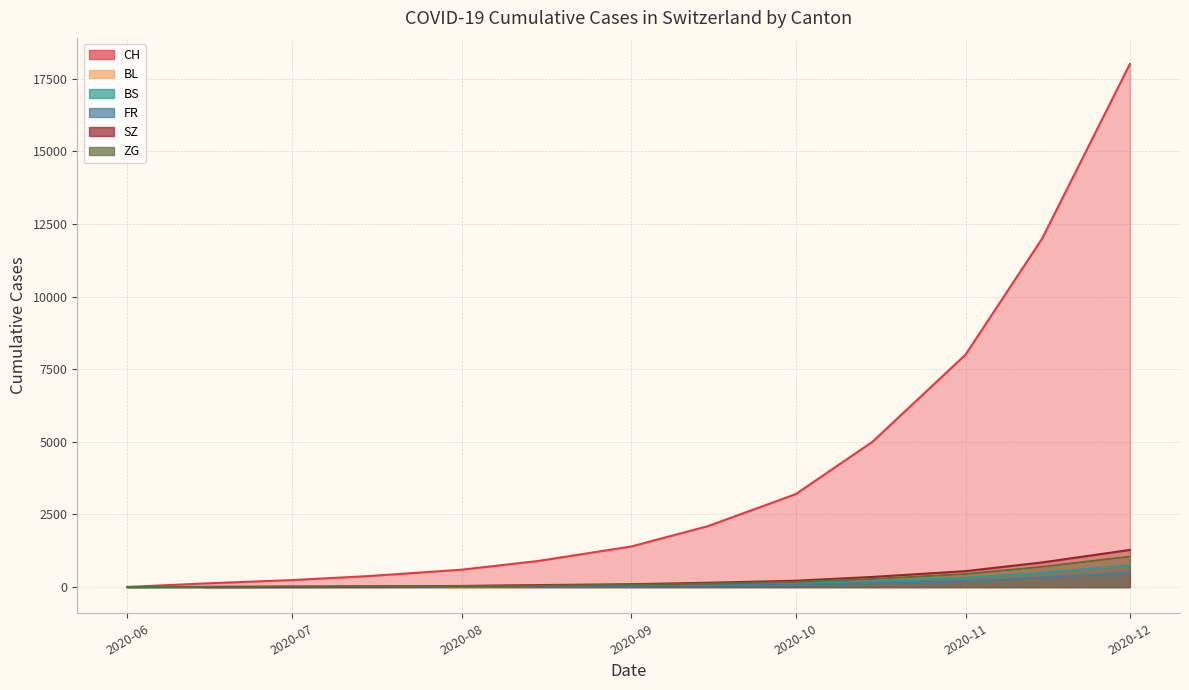

At which label does BS first exceed 55?

2020-09-15